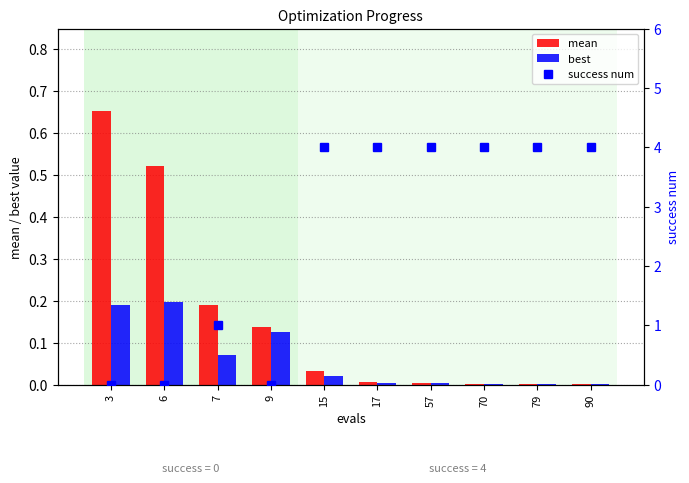

Are the bars grouped side by side (vs. stacked)?

Yes